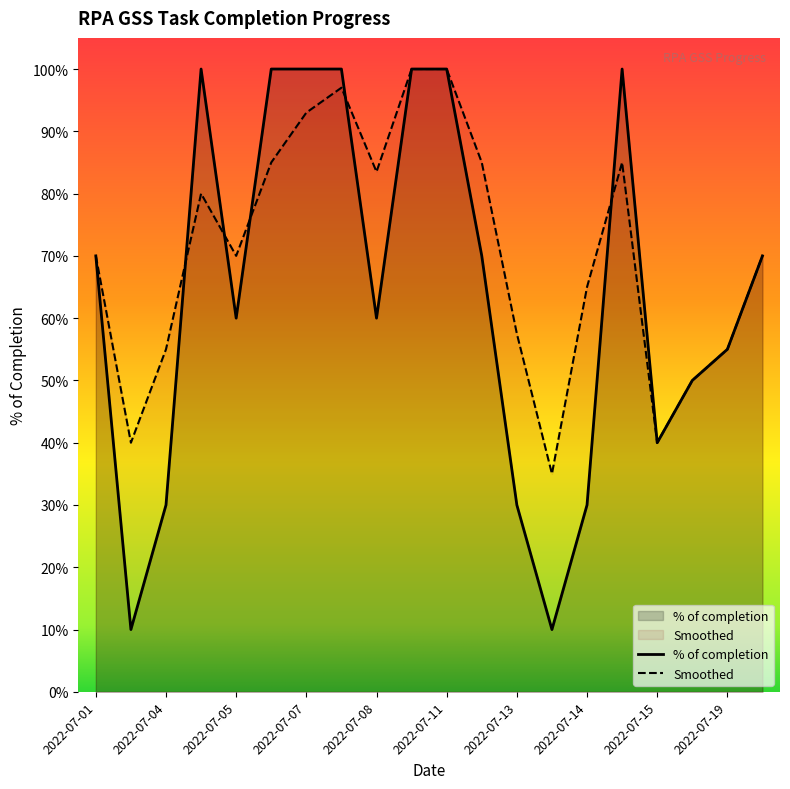

Is it true that % of completion equals 0.4 at 2022-07-19?

False